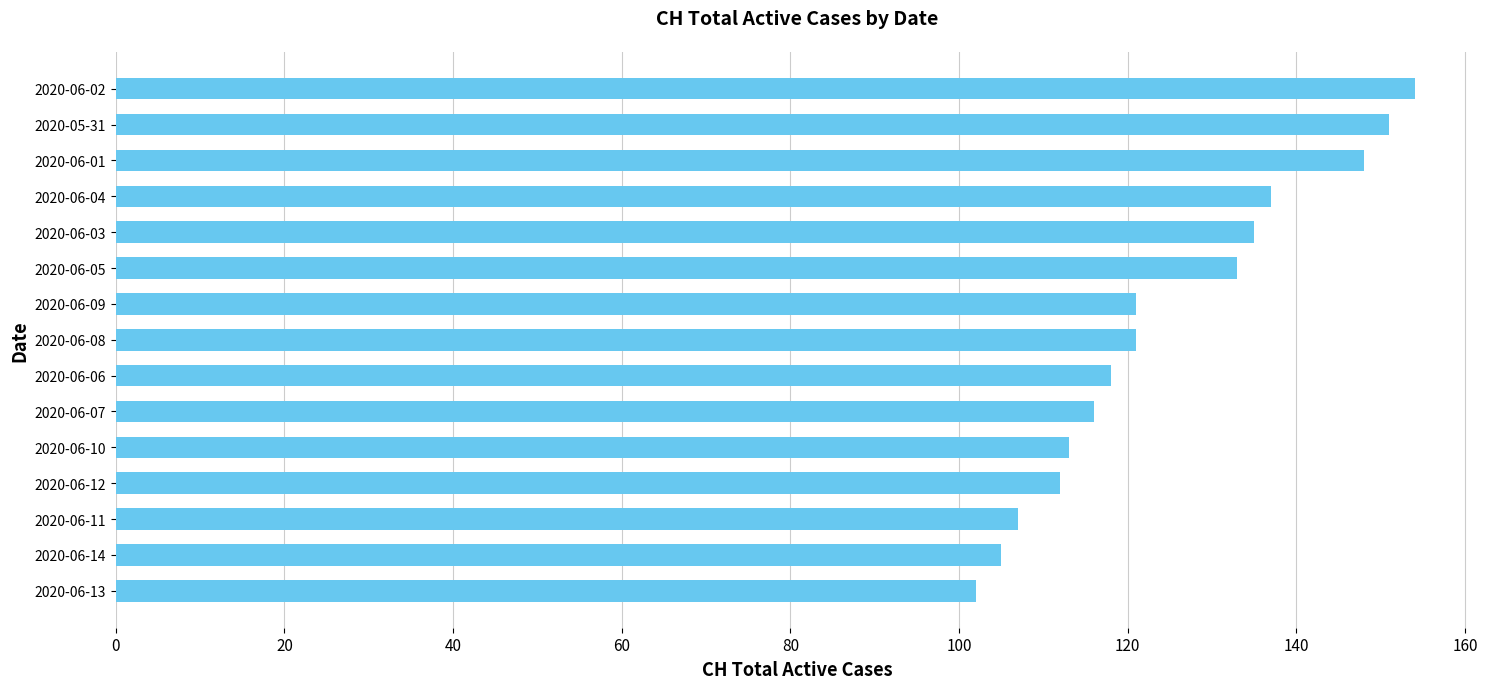

Between 2020-06-09 and 2020-06-10, which is larger?

2020-06-09